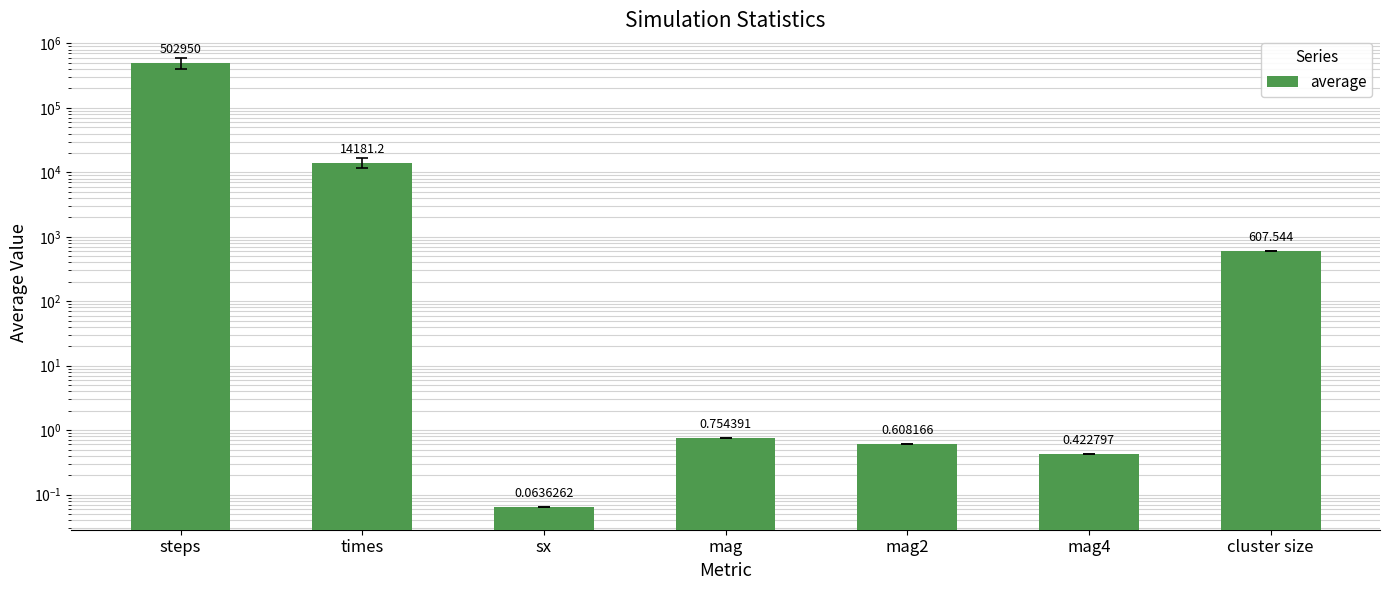

Does the chart contain stacked bars?

No